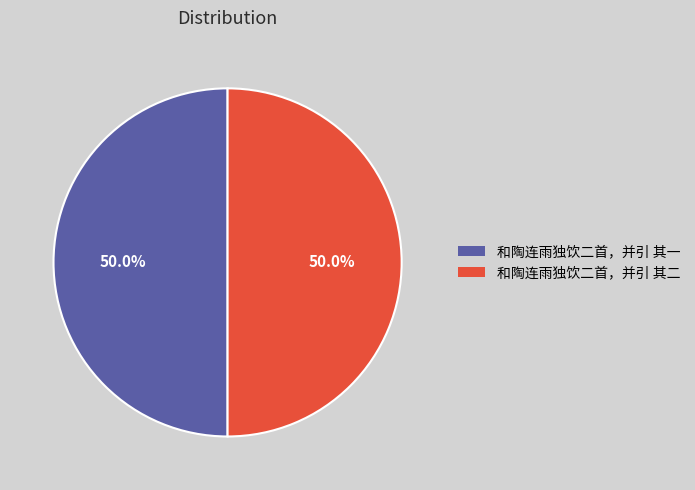

What is the ratio of the value at 和陶连雨独饮二首，并引 其一 to the value at 和陶连雨独饮二首，并引 其二?

1.0